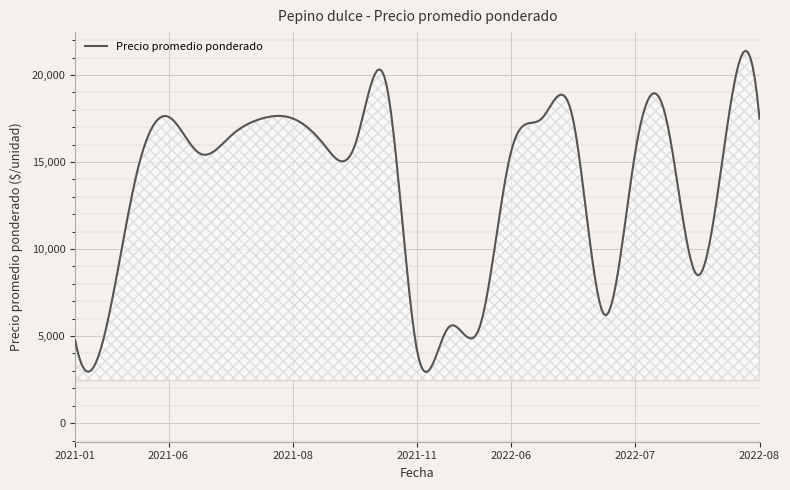

What is the smallest value displayed?

2937.9